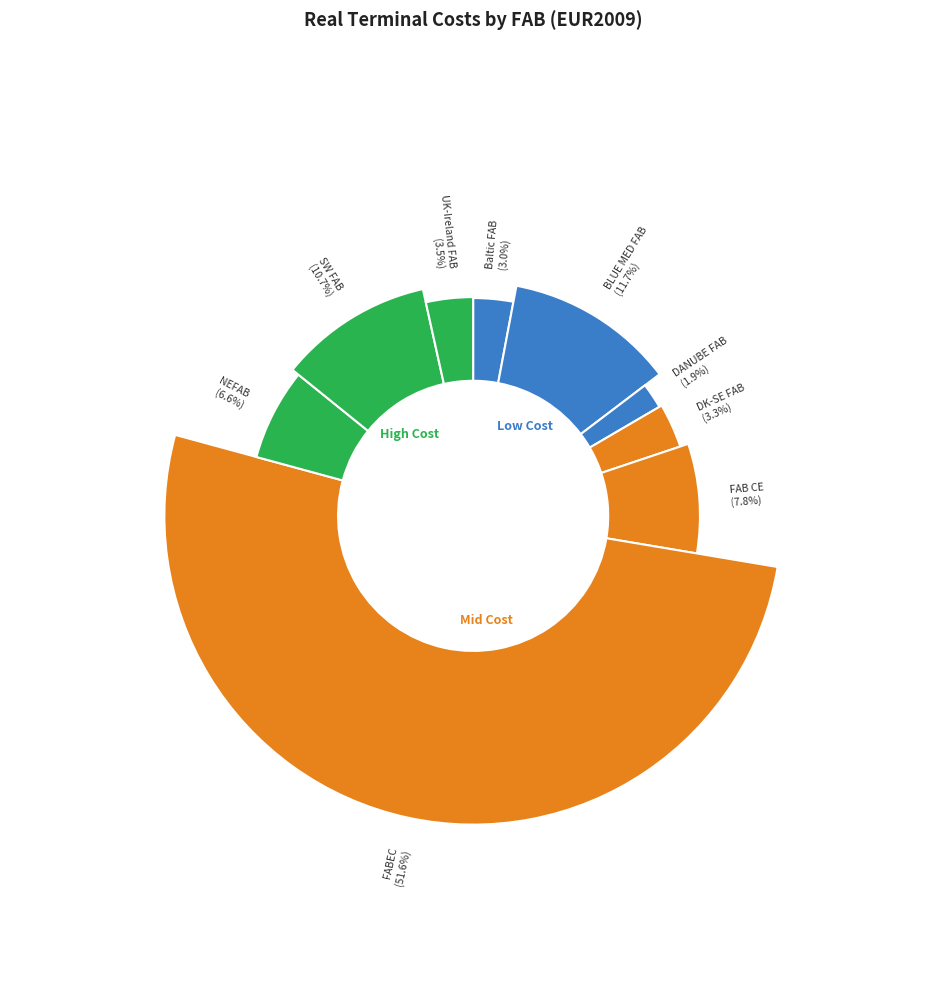

How many slices are in this pie chart?

9